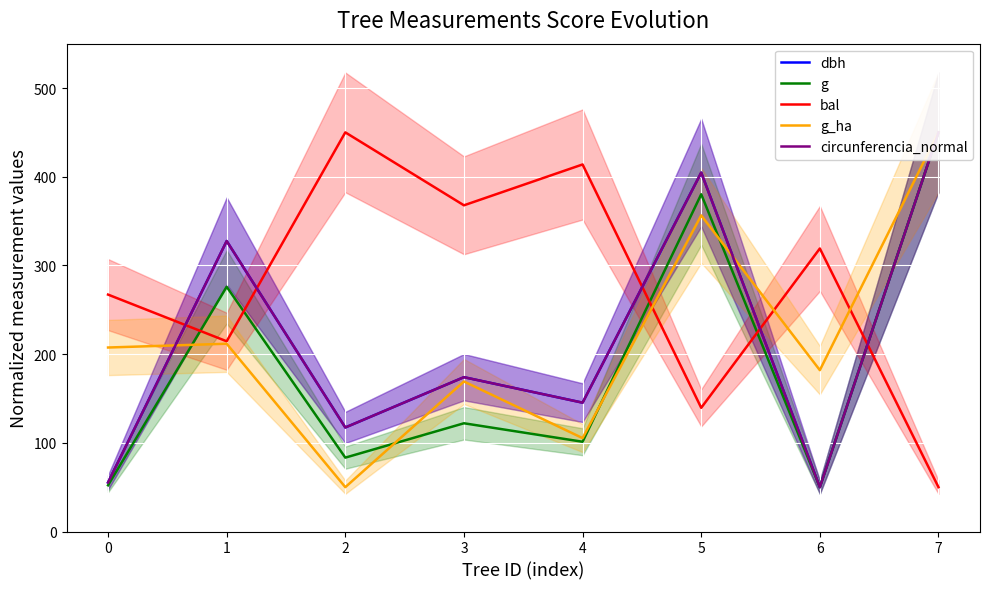

What is the difference between the g values at 3 and 6?

72.0